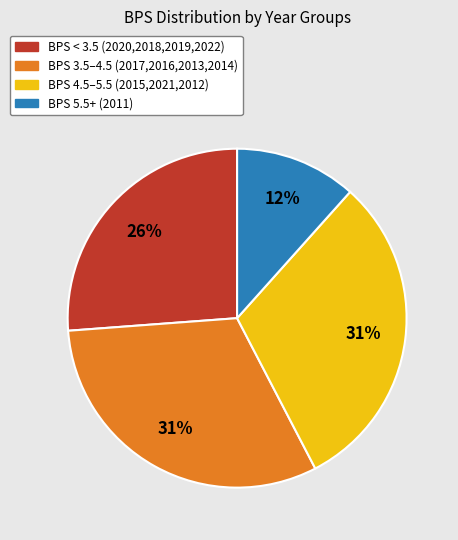

Is there a majority slice in this chart?

No